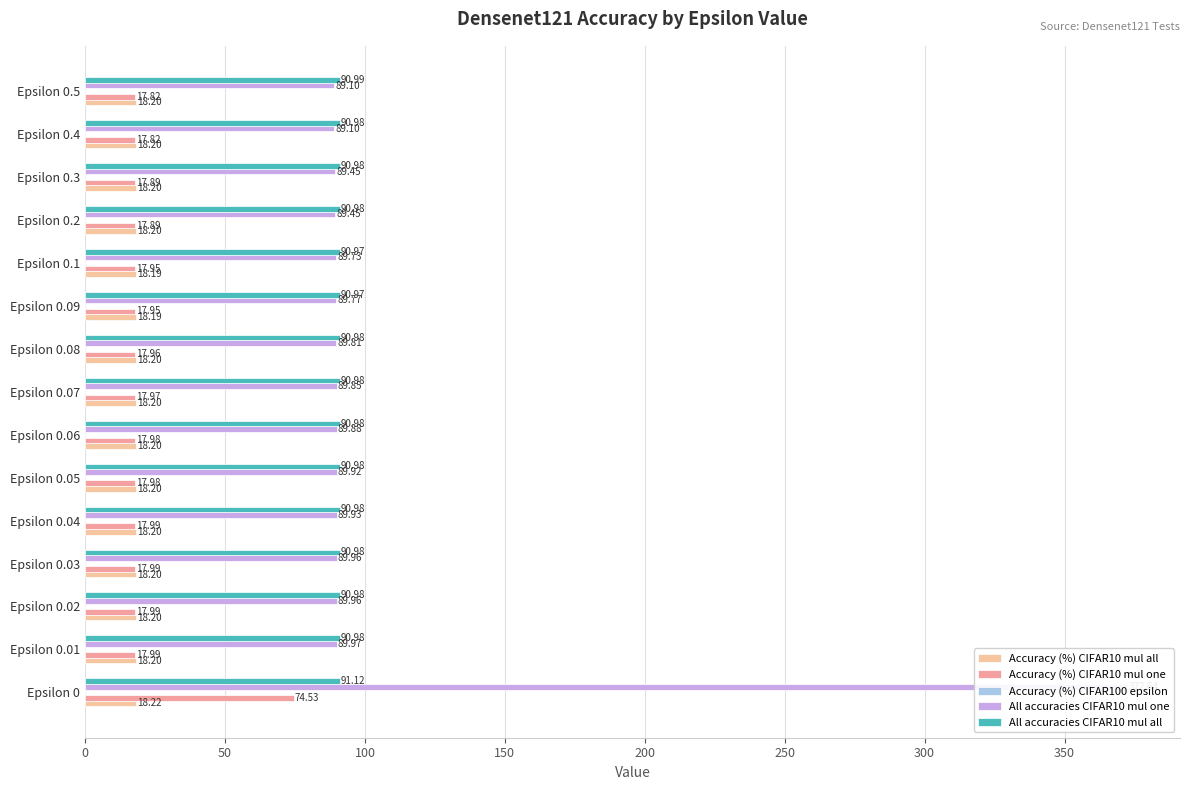

What is the value of the All accuracies CIFAR10 mul one bar at the 1st from the left?

372.6